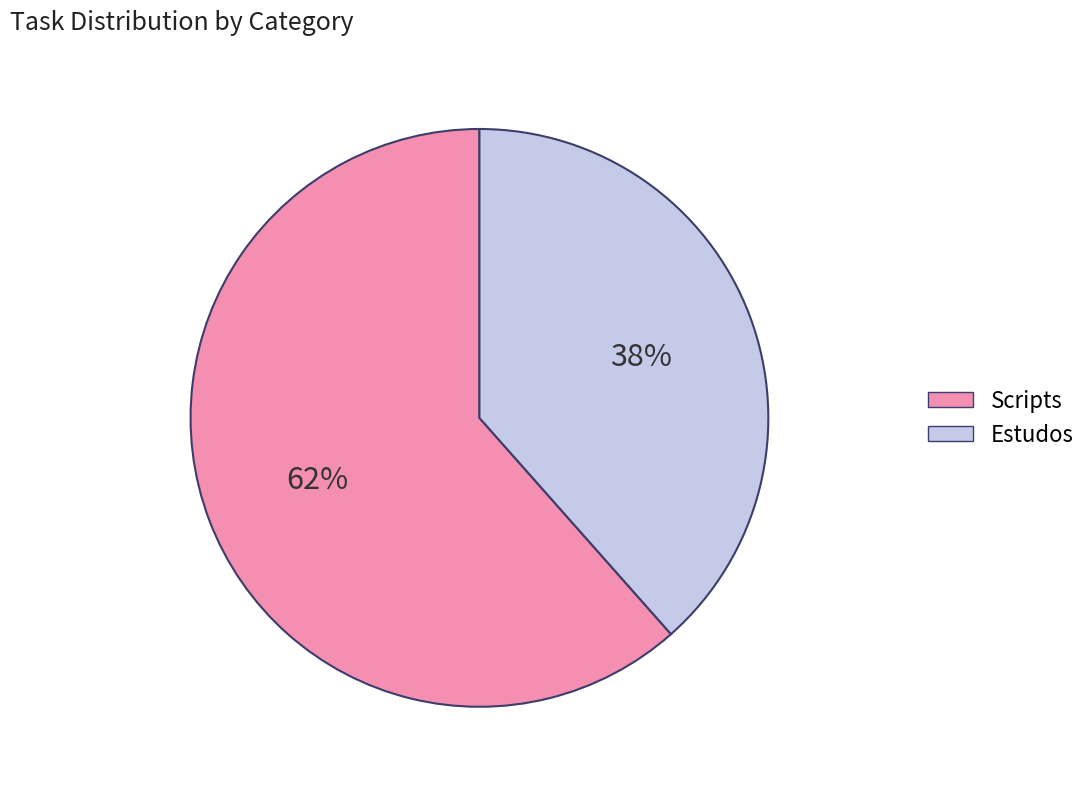

Between Scripts and Estudos, which is larger?

Scripts